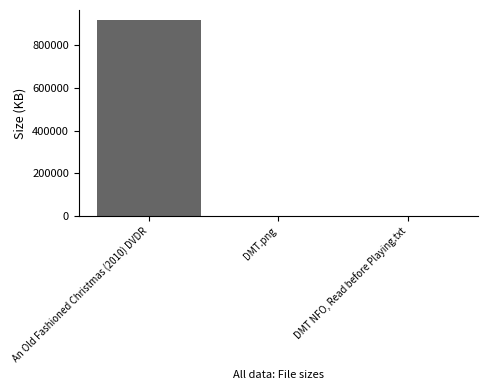

The value at An Old Fashioned Christmas (2010) DVDR is 920043.5. True or false?

True